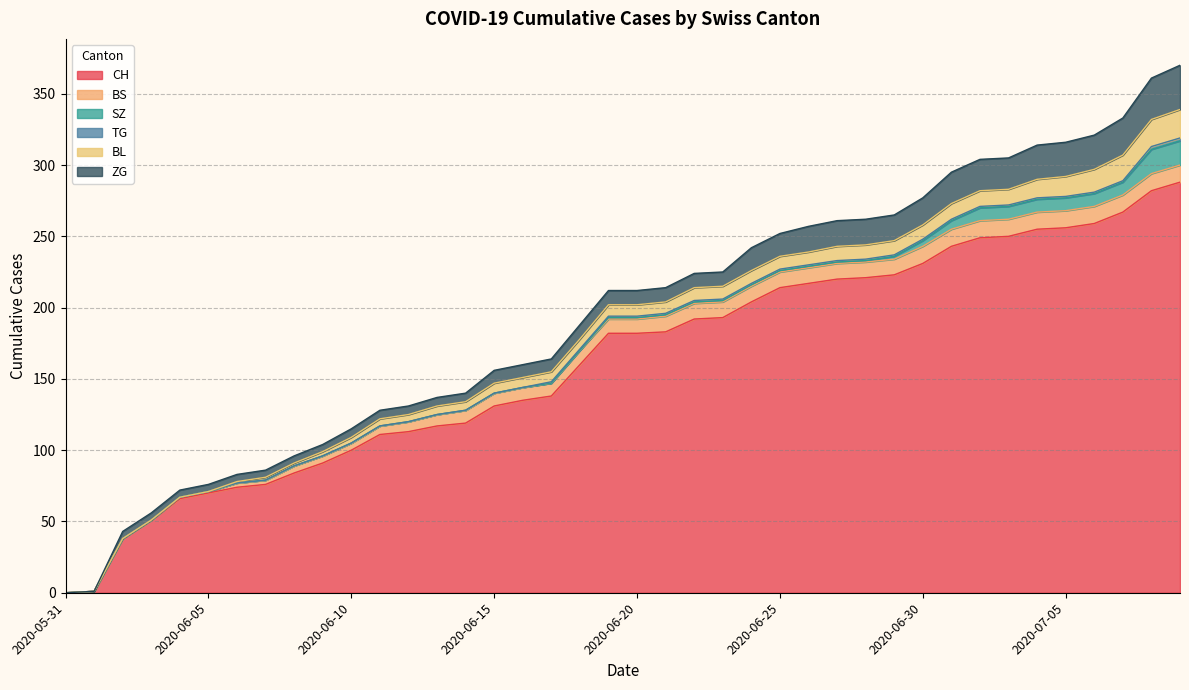

At how many categories does at least one series exceed 2?

38